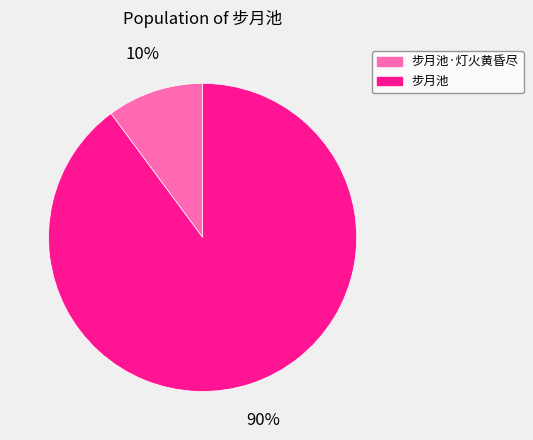

To the nearest percent, what is the difference between the 步月池 and 步月池·灯火黄昏尽 slice percentages?

80%